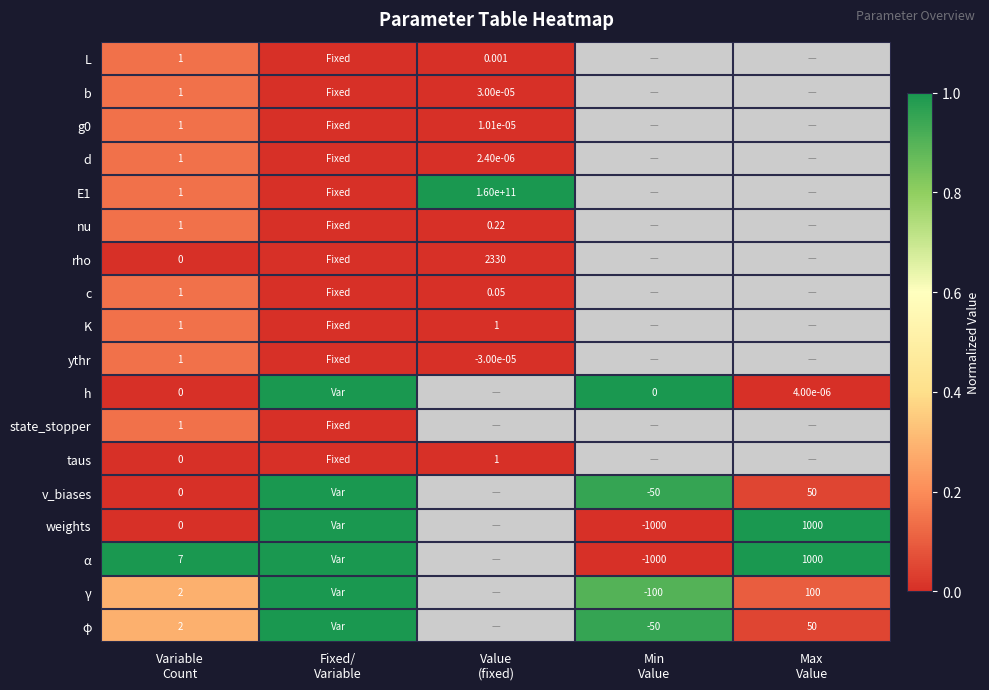

What is the total value across all series at Fixed/
Variable?

6.0